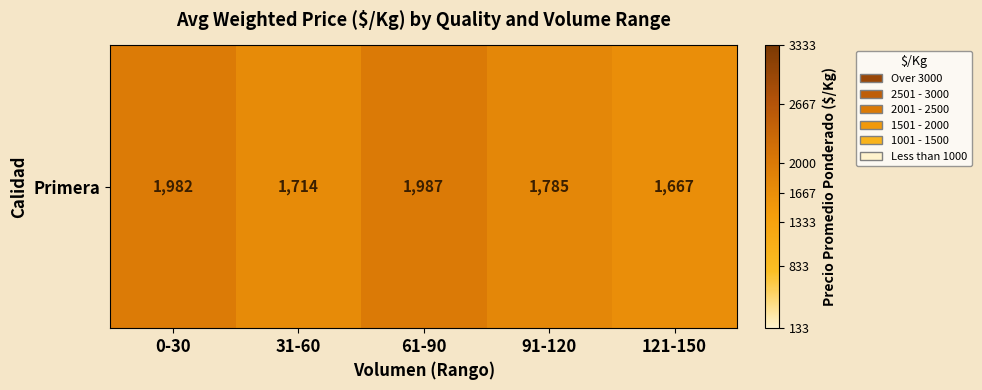

Where does the data first go above 1785?

0-30